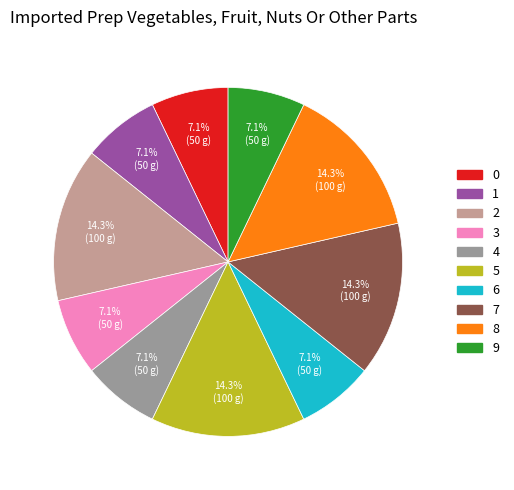

Is there any slice that represents more than half of the pie?

No